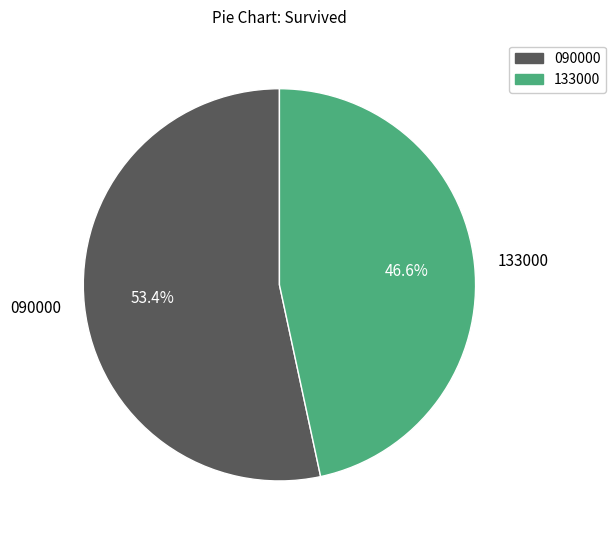

Is 133000 the majority of the pie?

No